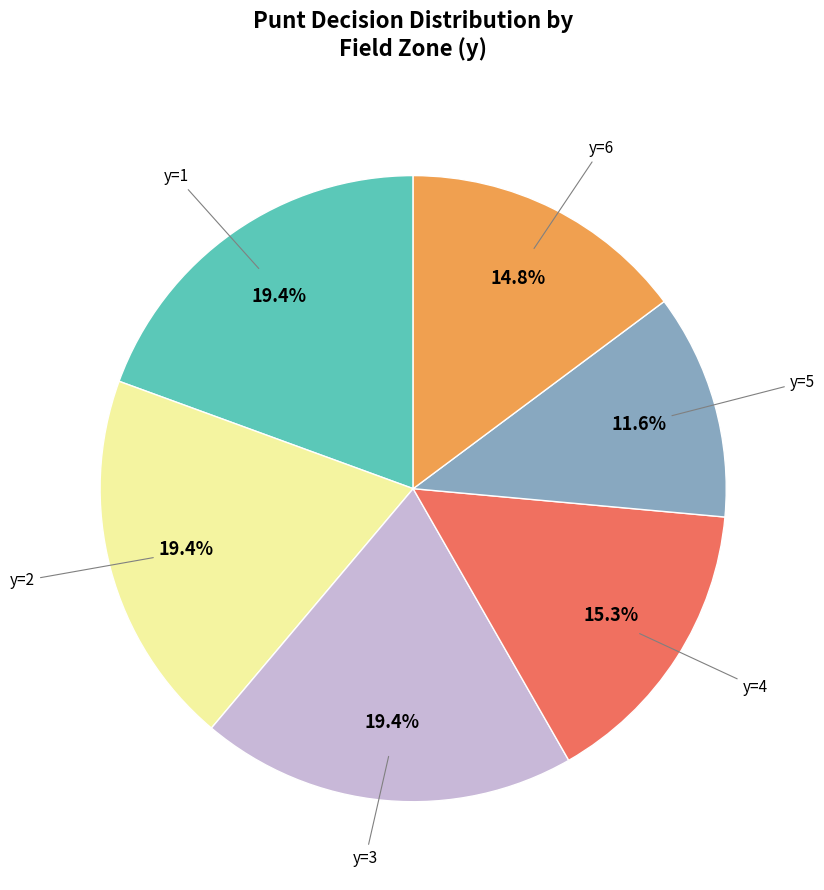

Is there a majority slice in this chart?

No